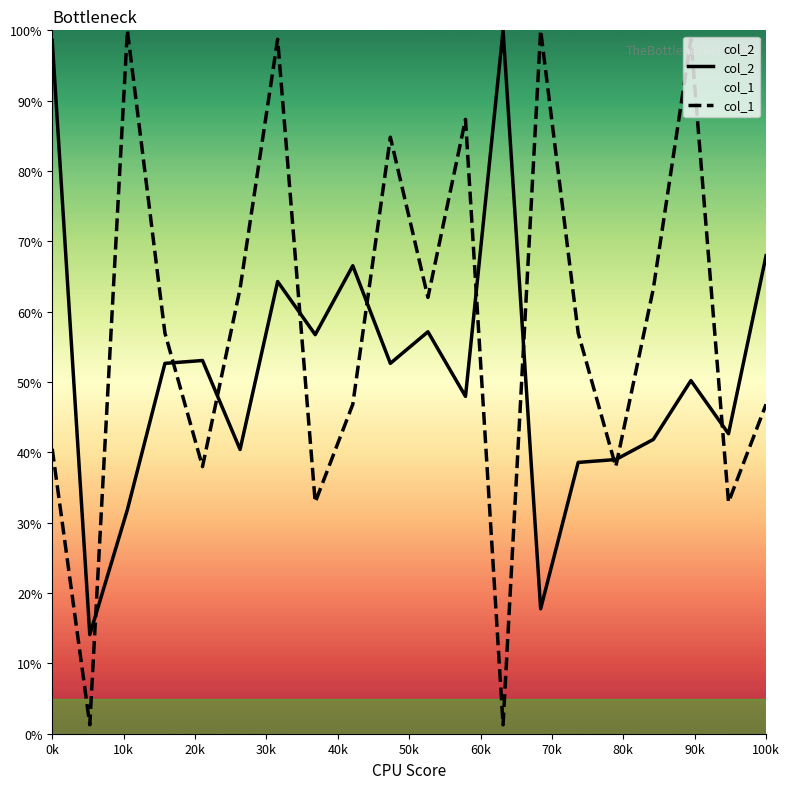

True or false: col_1 has more than 1 points higher than both neighbors.

True